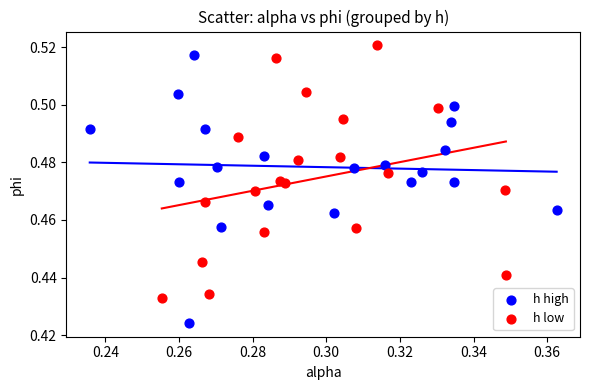

What are all the series names shown in the legend?

h high, h low